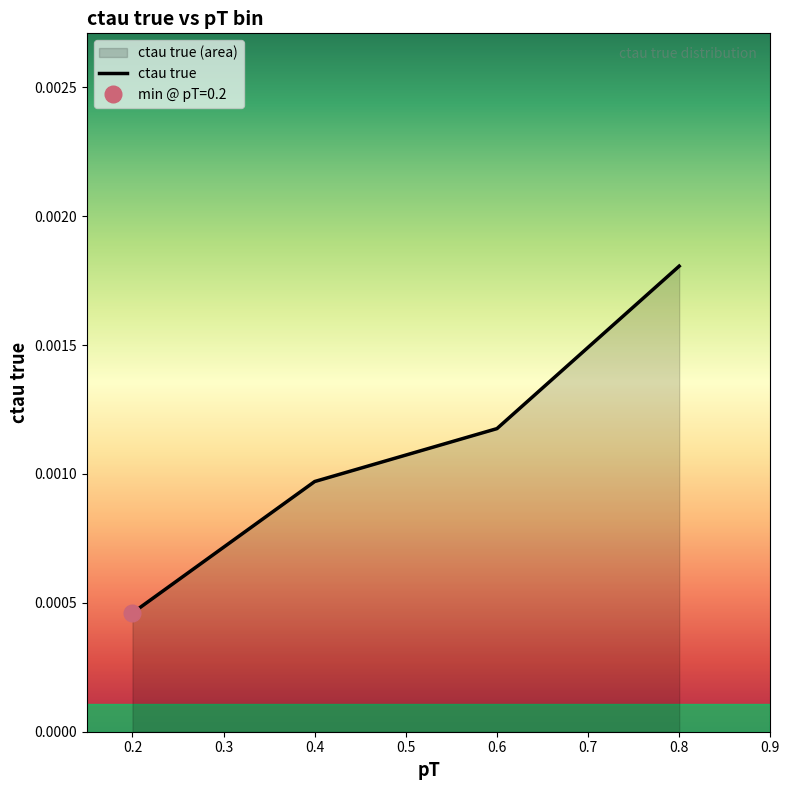

True or false: ctau true has more than 1 interior local peaks.

False